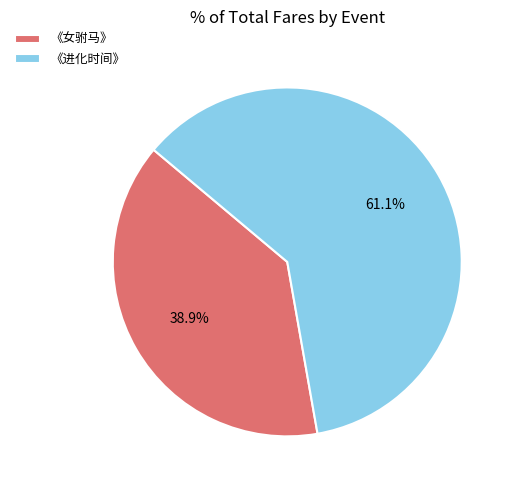

What is the majority slice?

《进化时间》